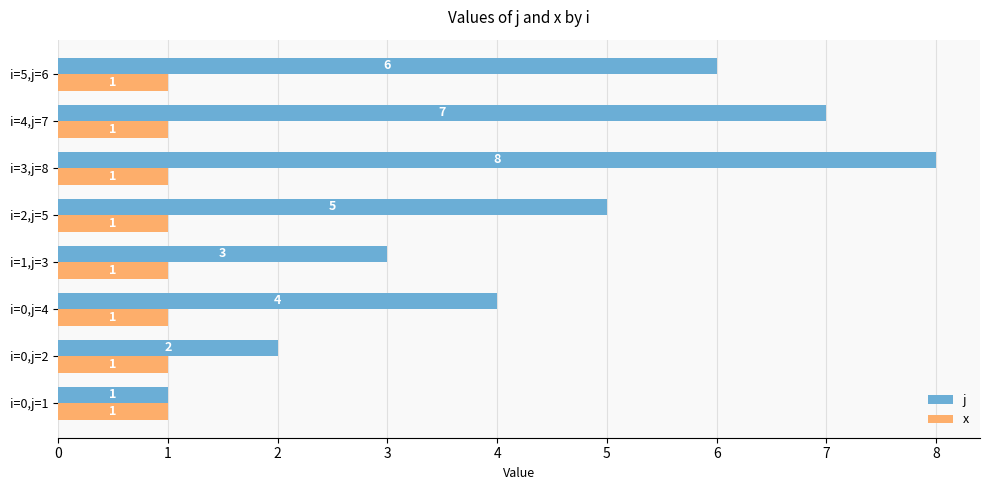

List the series in order of their peak value, highest first.

j, x